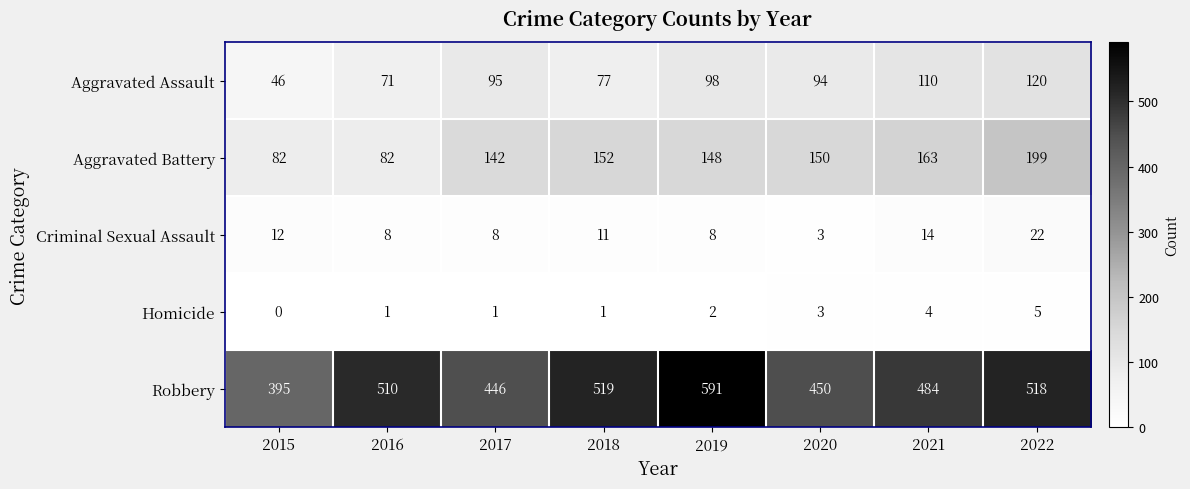

At which label is Homicide closest to 2?

2019